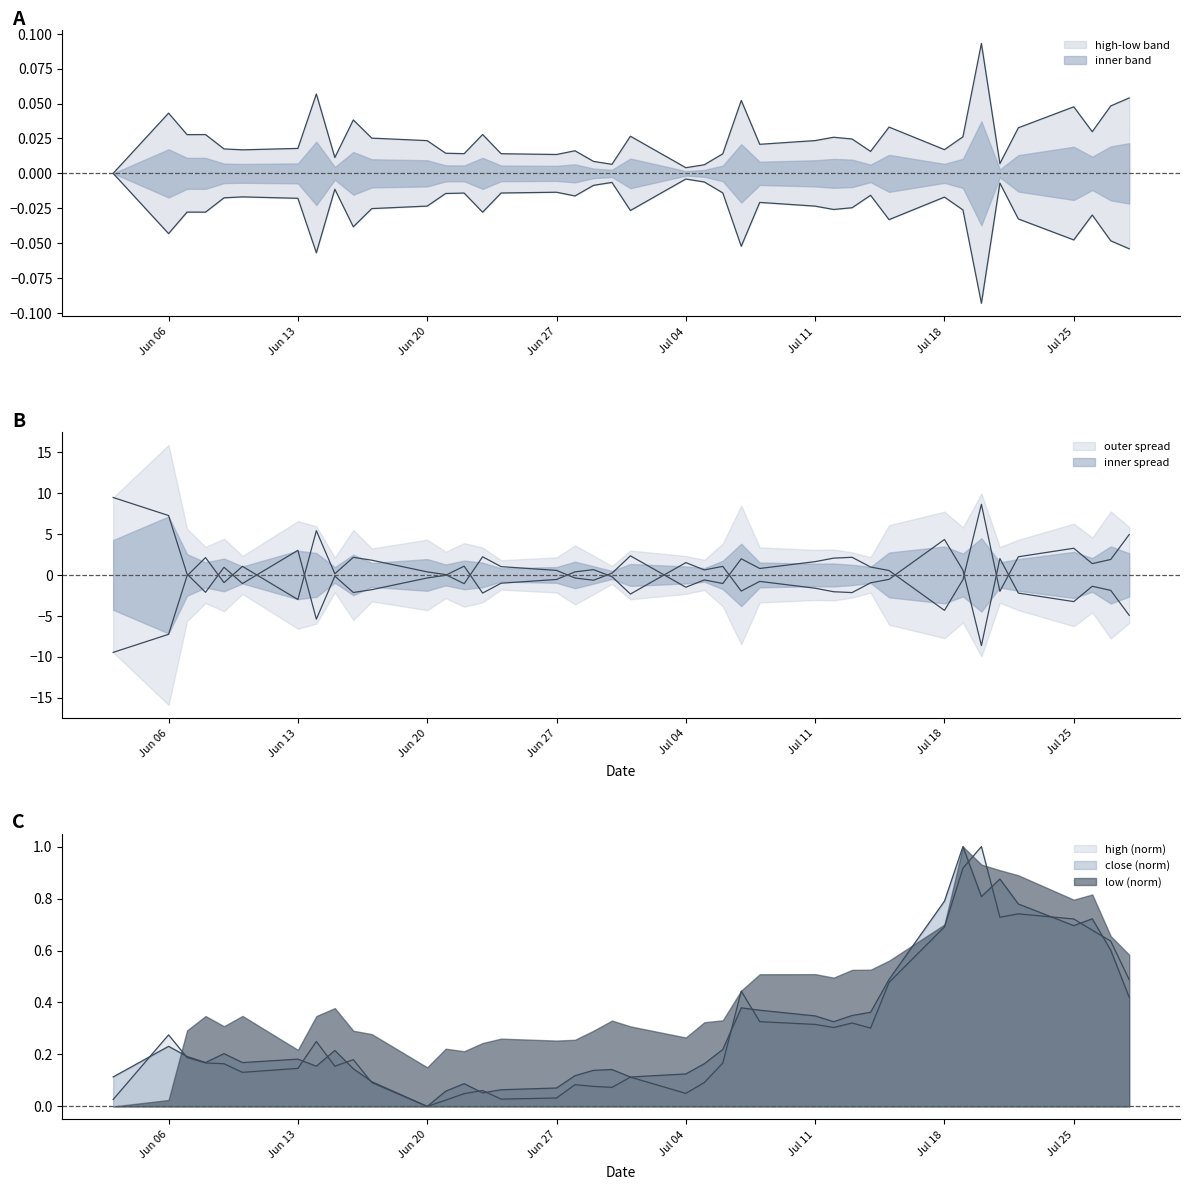

True or false: close has more than 1 points higher than both neighbors.

True